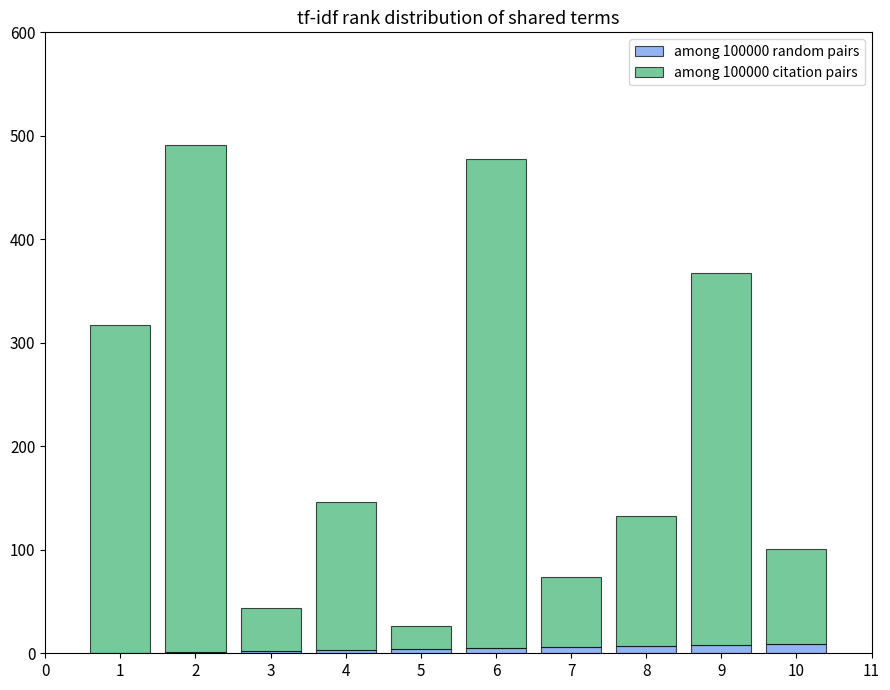

Are the bars grouped side by side (vs. stacked)?

No